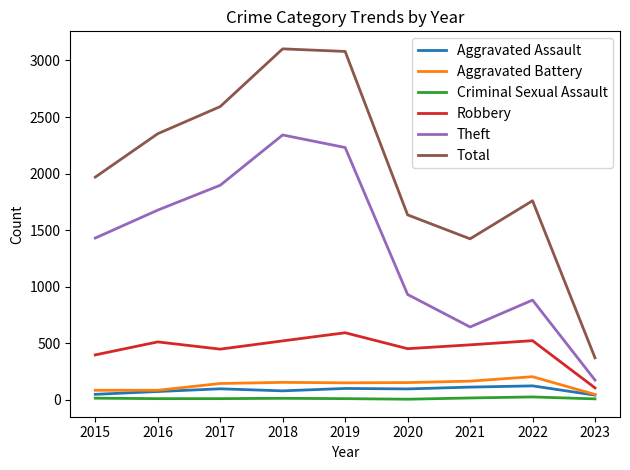

List the labels in order of Theft value, smallest first.

2023, 2021, 2022, 2020, 2015, 2016, 2017, 2019, 2018